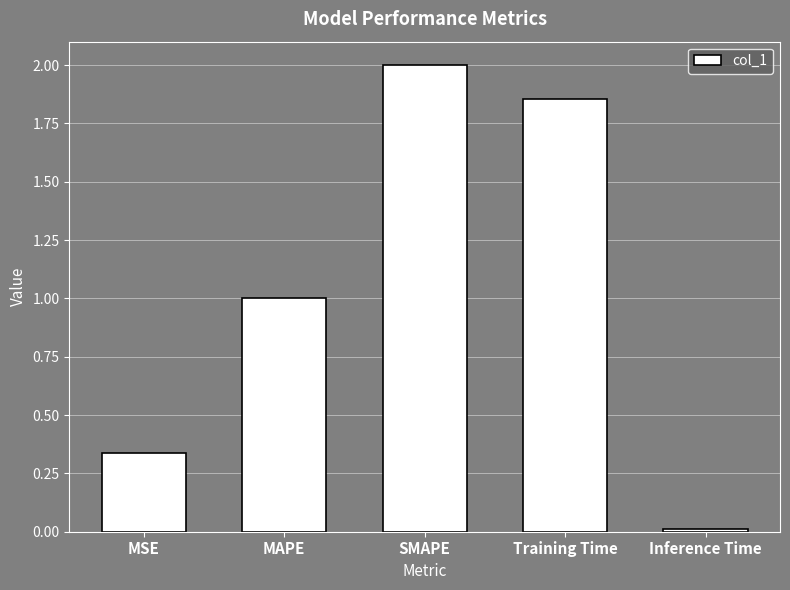

What is the label of the 1st bar from the right?

Inference Time